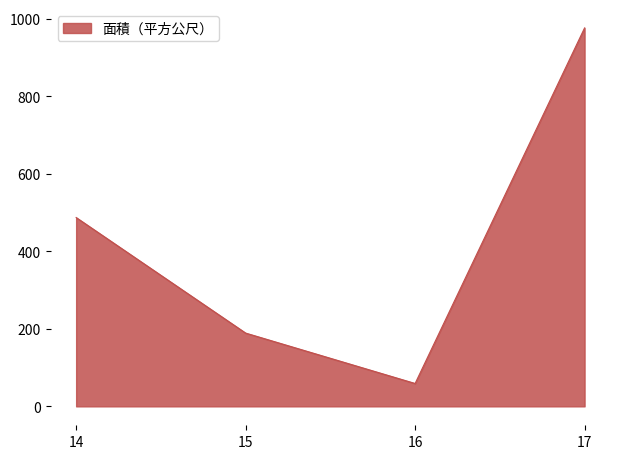

At which label is the value closest to 517?

14